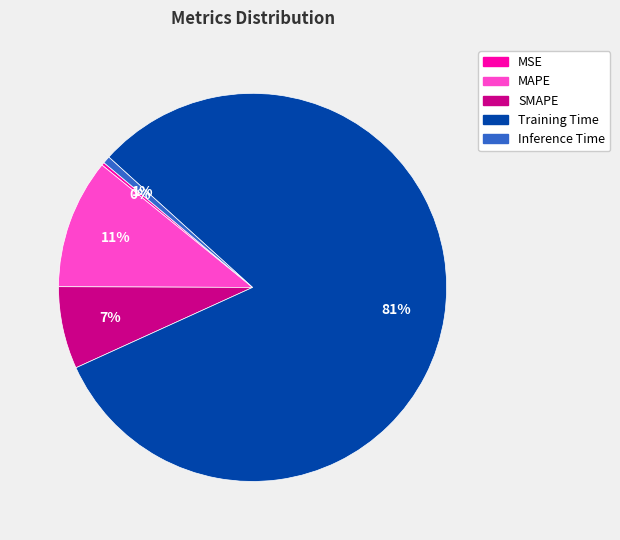

What percentage is the MAPE slice, to the nearest percent?

11%